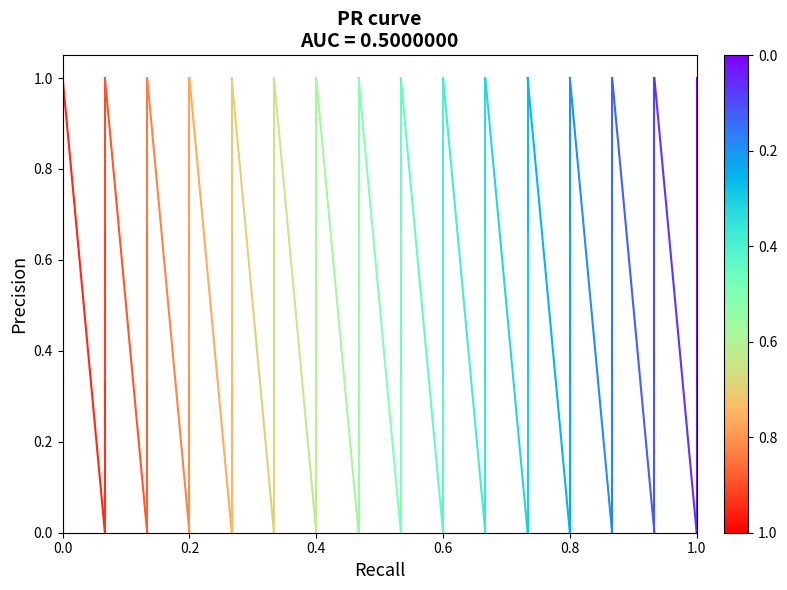

Which has a higher value, 0.2 or 0.0?

0.2